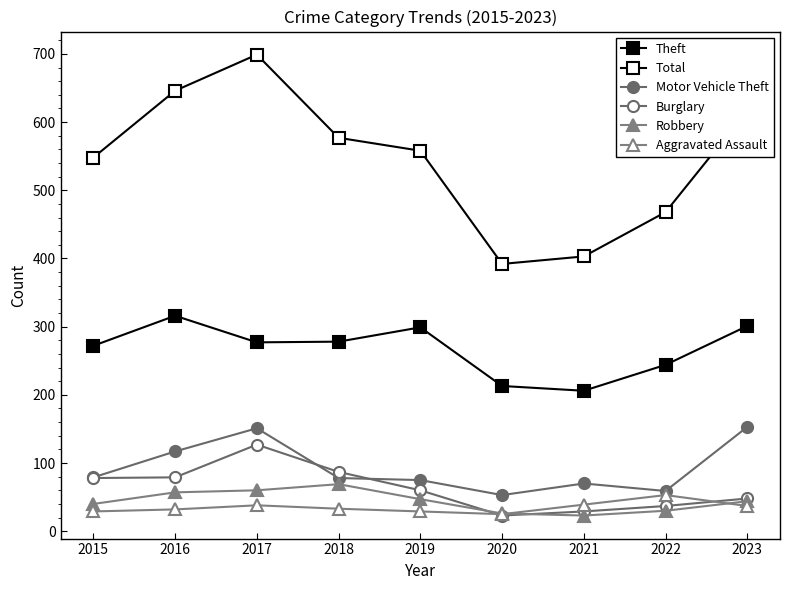

Which category has the lowest value in the Total series?

2020